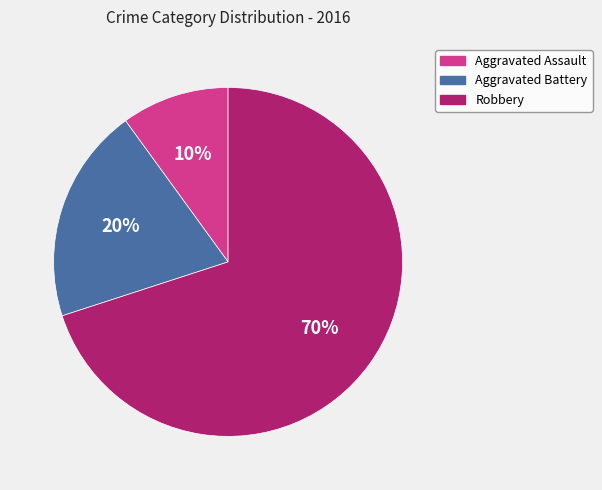

Is Robbery the majority of the pie?

Yes